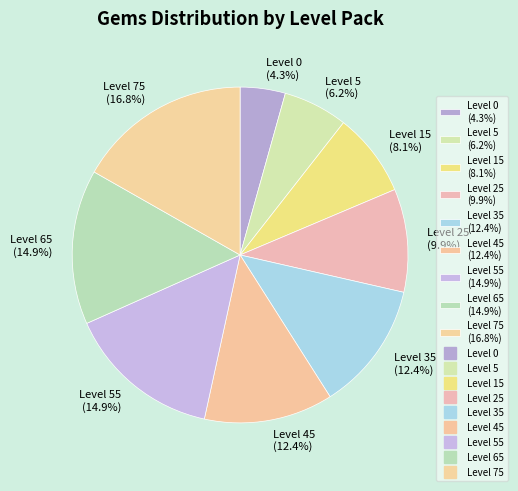

Which slice is the largest?

Level 75 (16.8%)